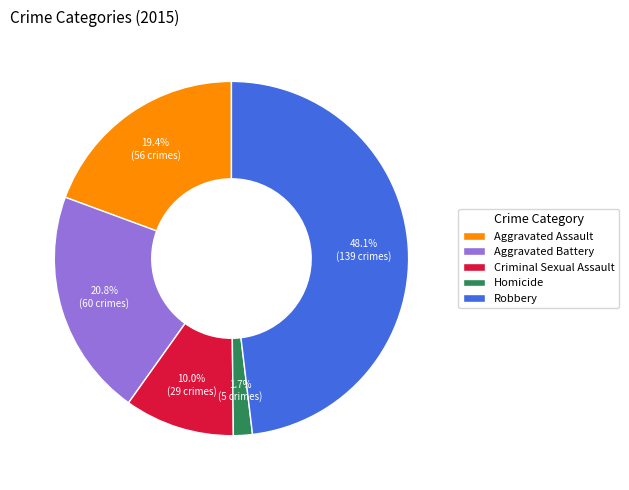

The Robbery slice represents 48% of the pie. True or false?

True